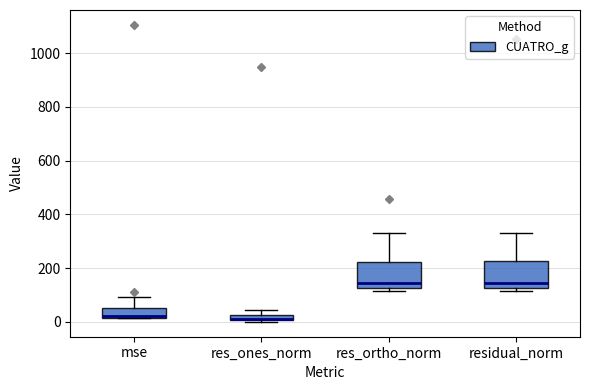

Where does the upper whisker of the box for mse end on the y-axis? The values are not printed on the chart, so give them approximately, as read against the axis.

100